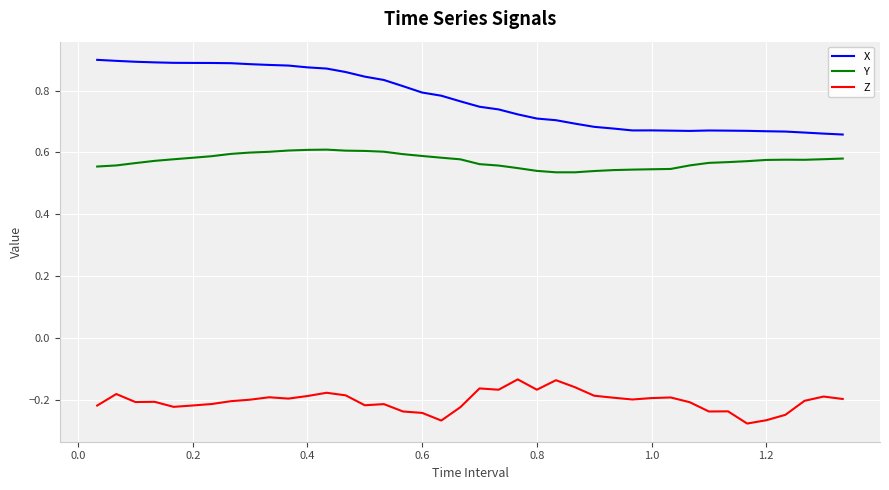

Which series has the largest total across all categories?

X